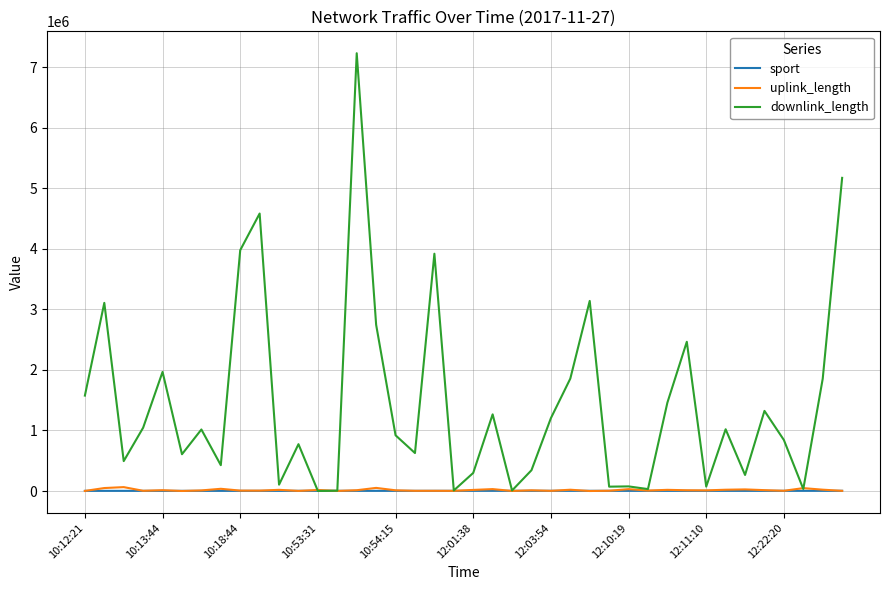

Which series has the largest range (max minus min)?

downlink_length